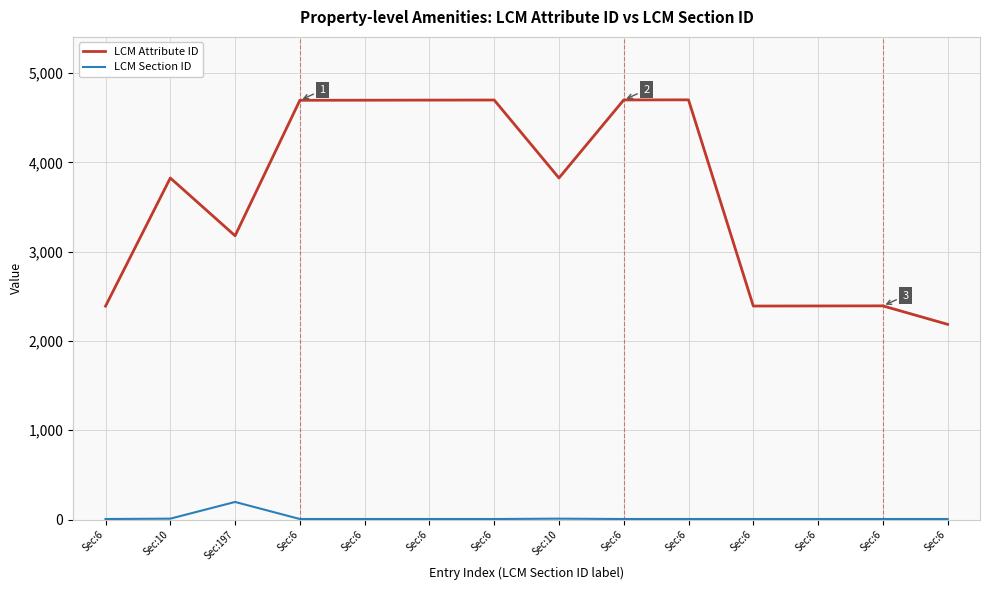

What is the label of the 1st point from the right?

Sec:6